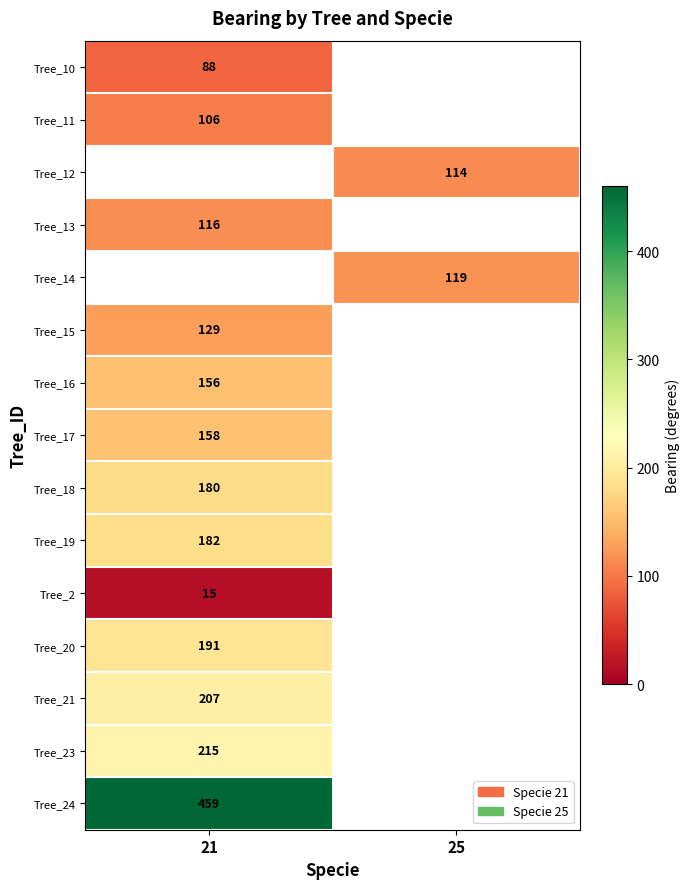

Is the value of Tree_19 at 21 greater than the value of Tree_21 at 21?

No